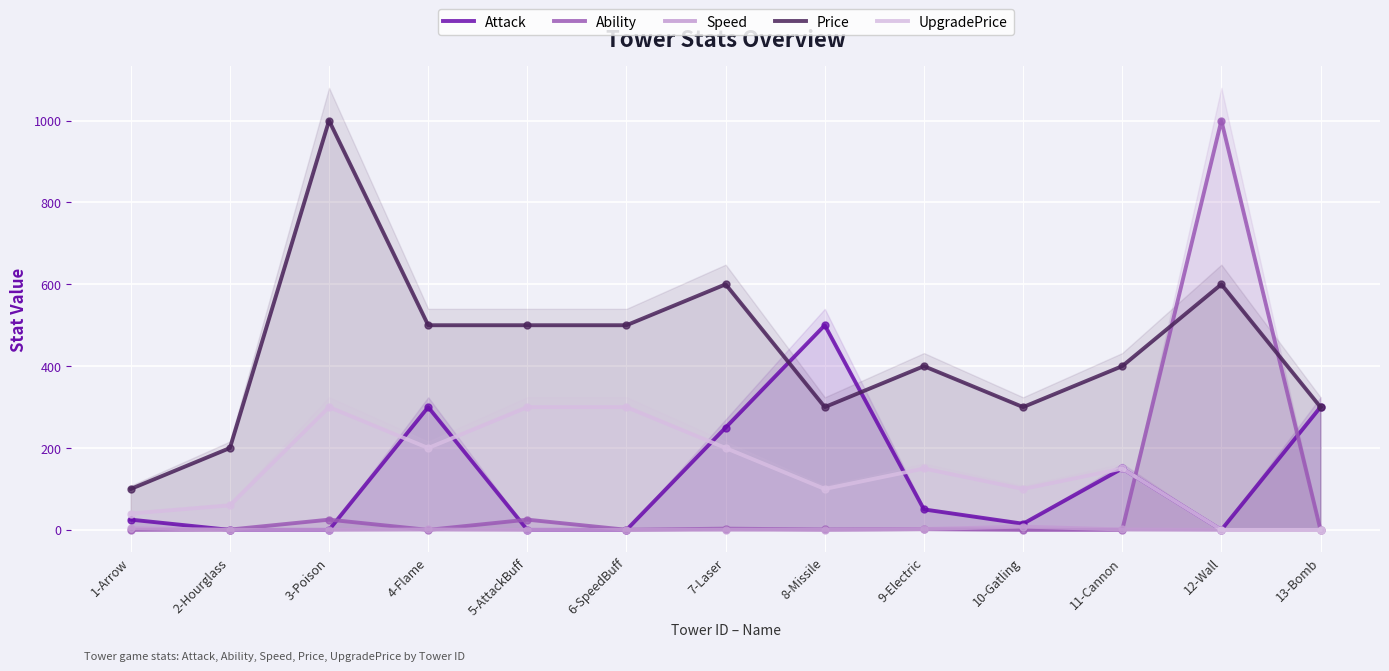

At which label does Ability reach its peak?

12-Wall